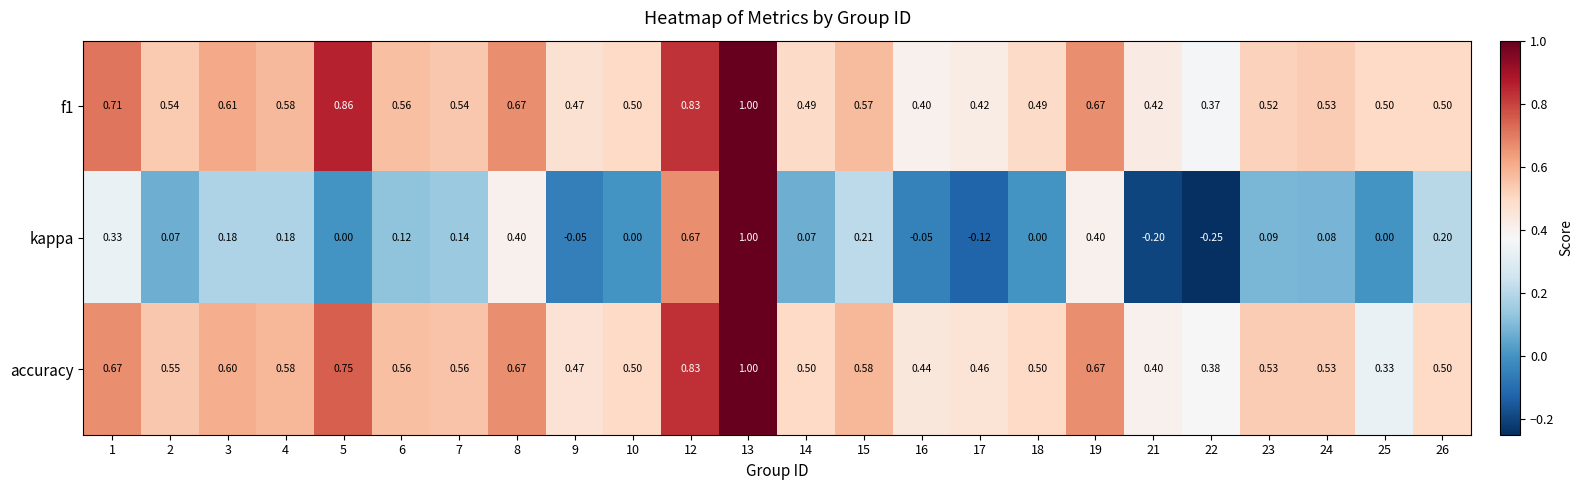

Which series has the largest range (max minus min)?

kappa